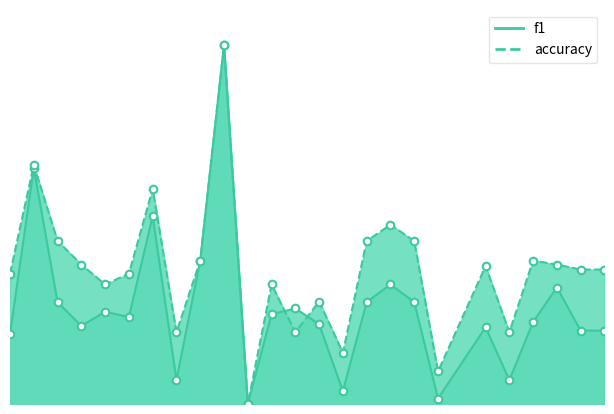

Is the value of f1 at 16 greater than the value of accuracy at 6?

No